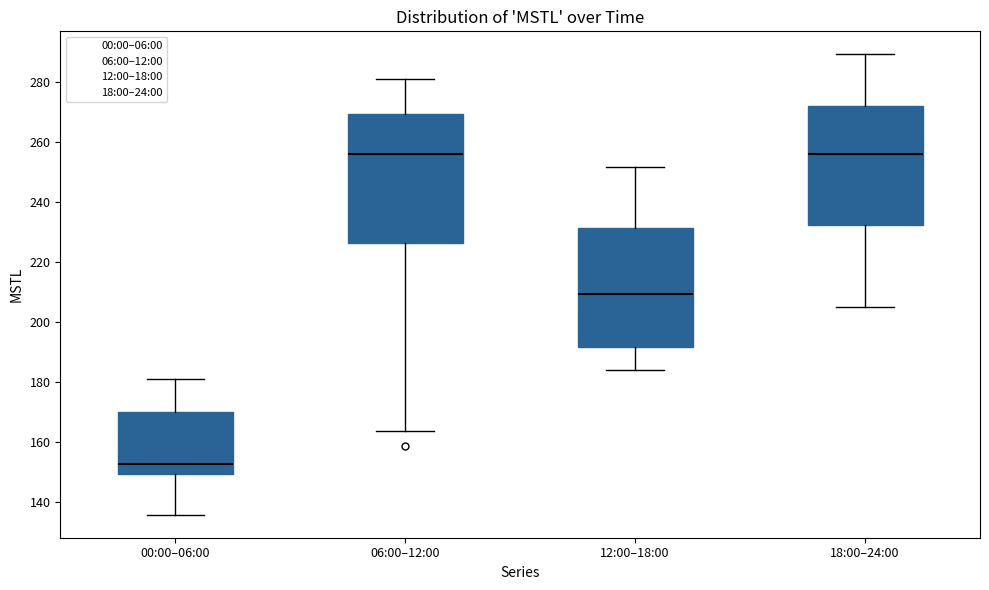

Comparing the boxes themselves (not the whiskers), which one is the tallest?

06:00–12:00